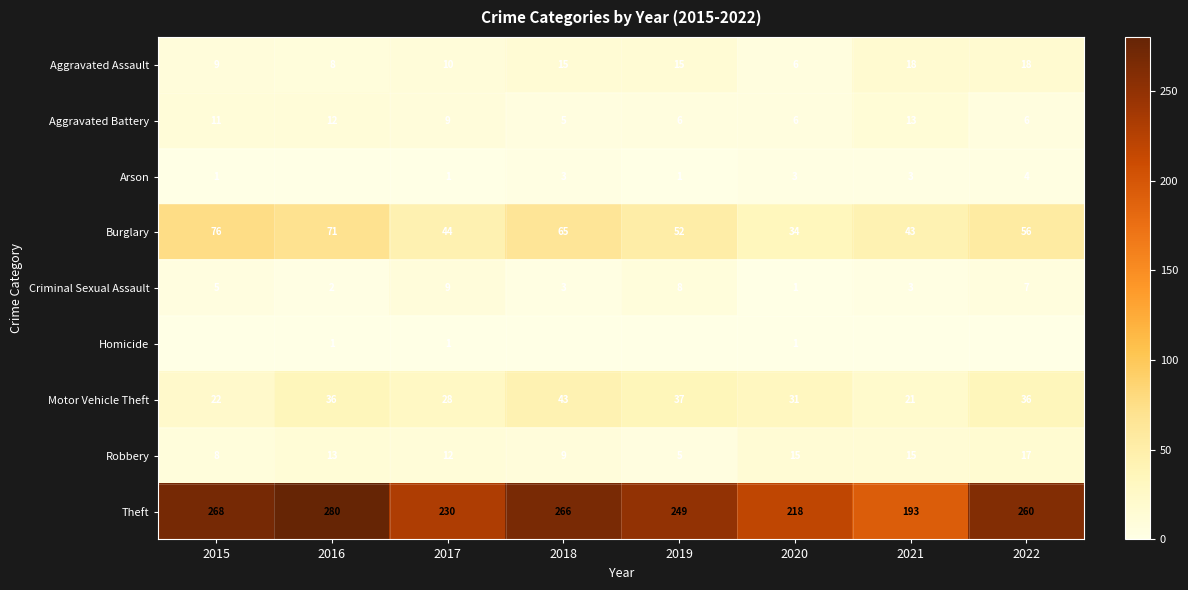

What is the maximum value for Aggravated Assault?

18